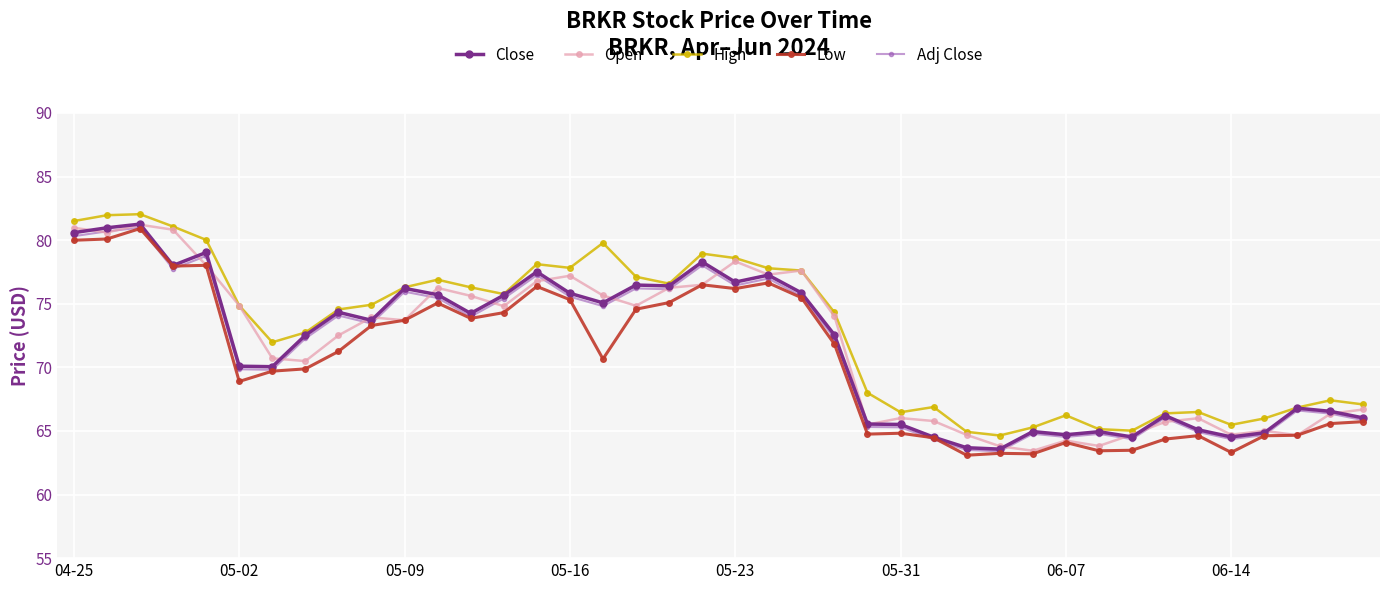

What is the value of the High point at the 26th from the left?

66.5